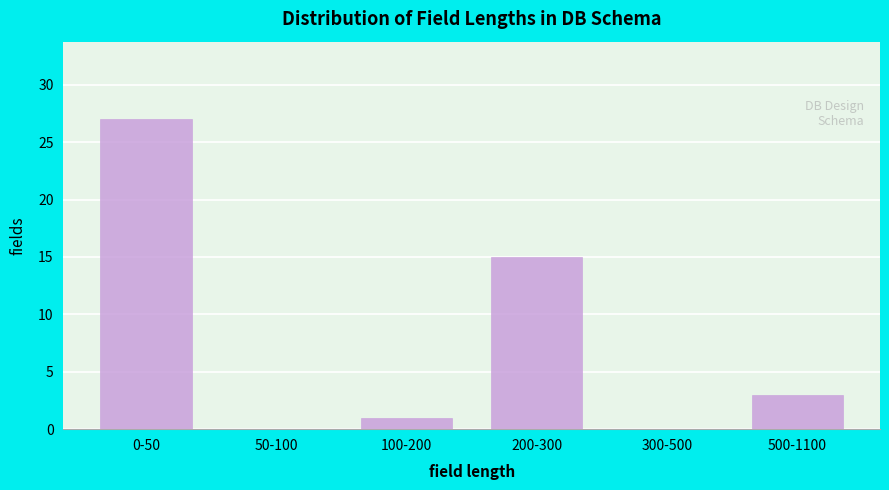

Reading right to left, transcribe all the data shown in this chart.

500-1100=3	300-500=0	200-300=15	100-200=1	50-100=0	0-50=27